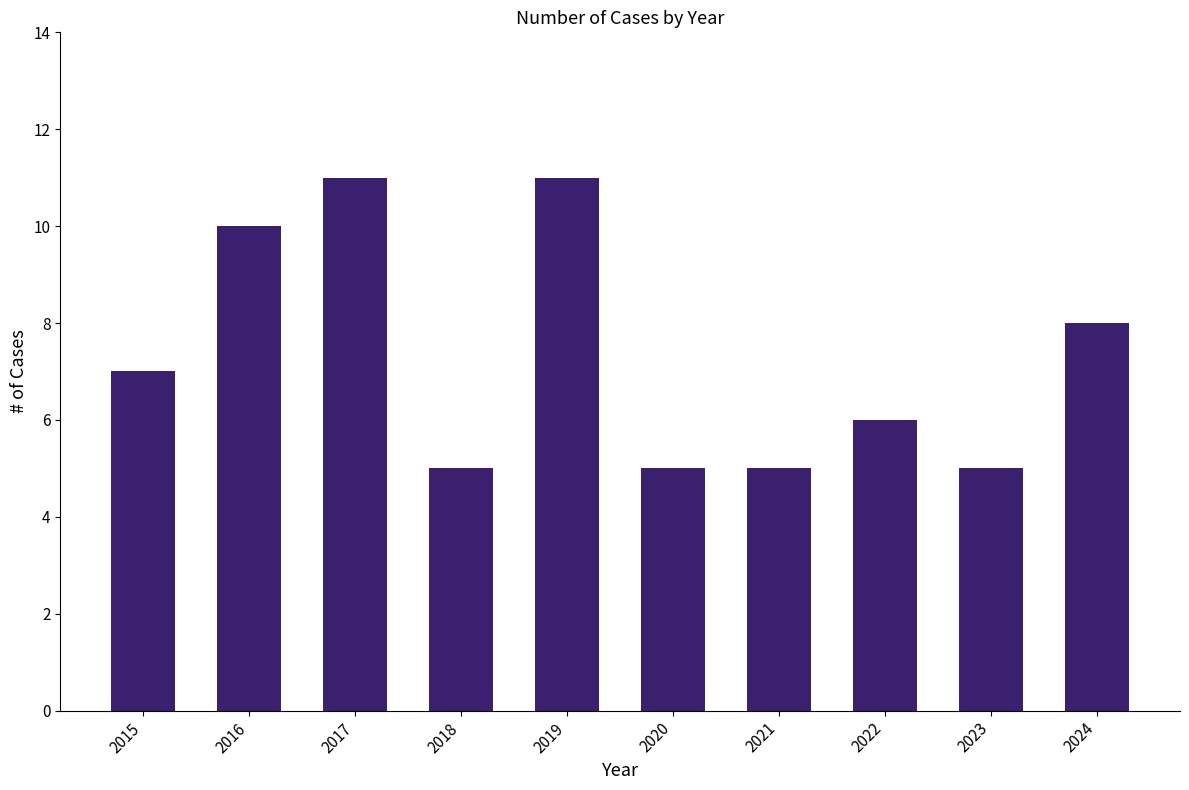

Reading left to right, extract all data points from this chart.

7	10	11	5	11	5	5	6	5	8